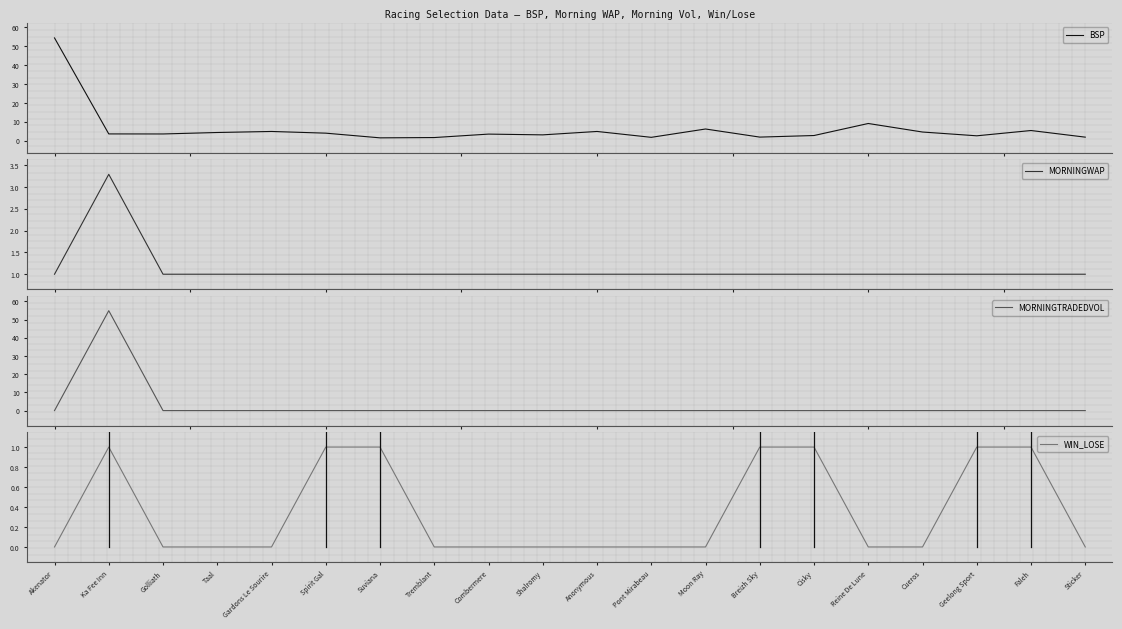

What is the minimum value for MORNINGWAP?

1.0